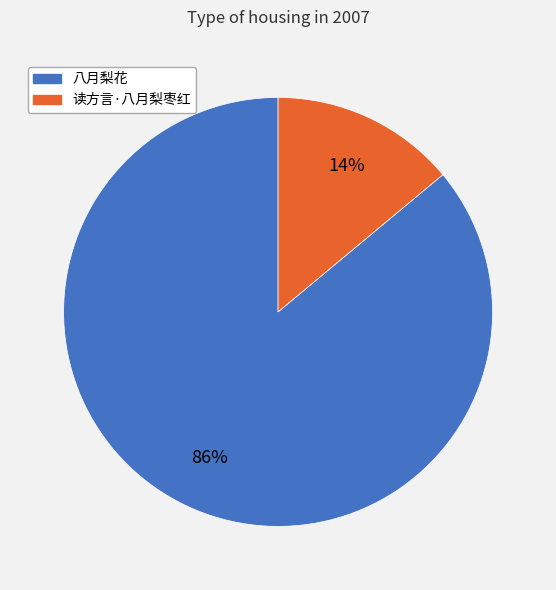

To the nearest percent, what is the difference between the 八月梨花 and 读方言·八月梨枣红 slice percentages?

72%